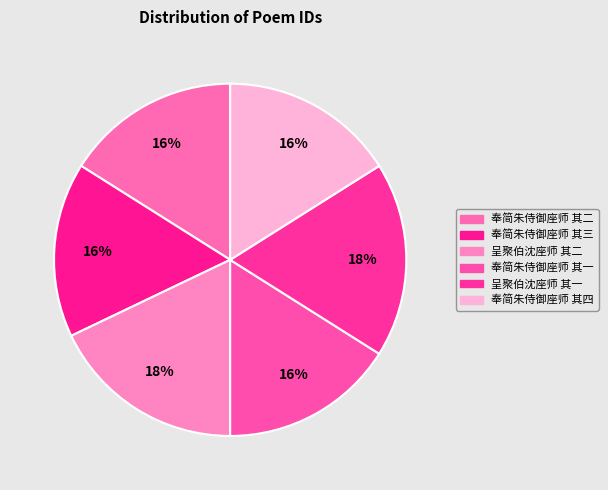

How many slices are in this pie chart?

6